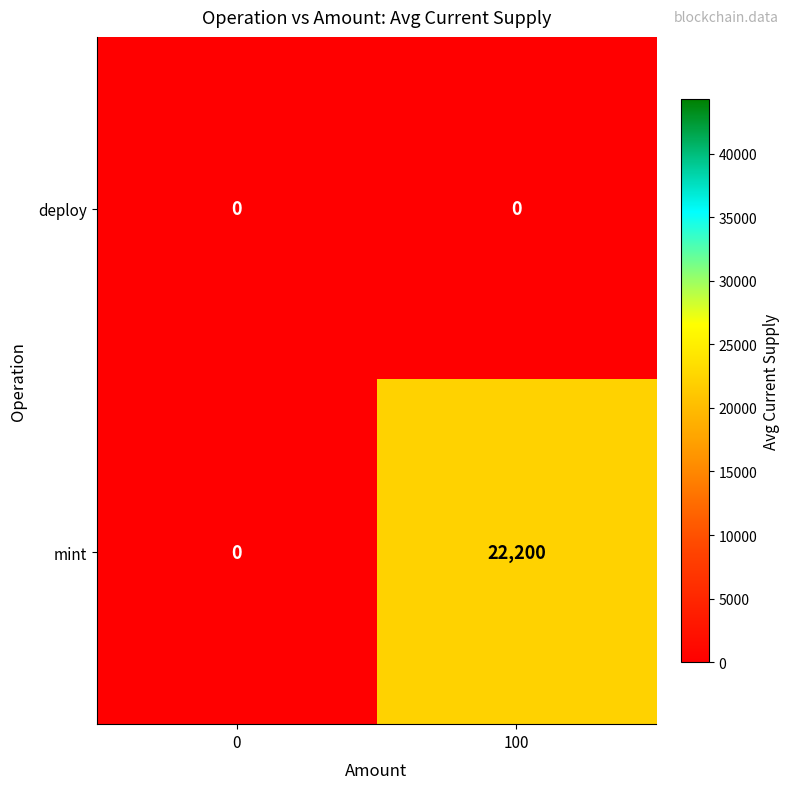

Which series has the widest spread of values?

mint